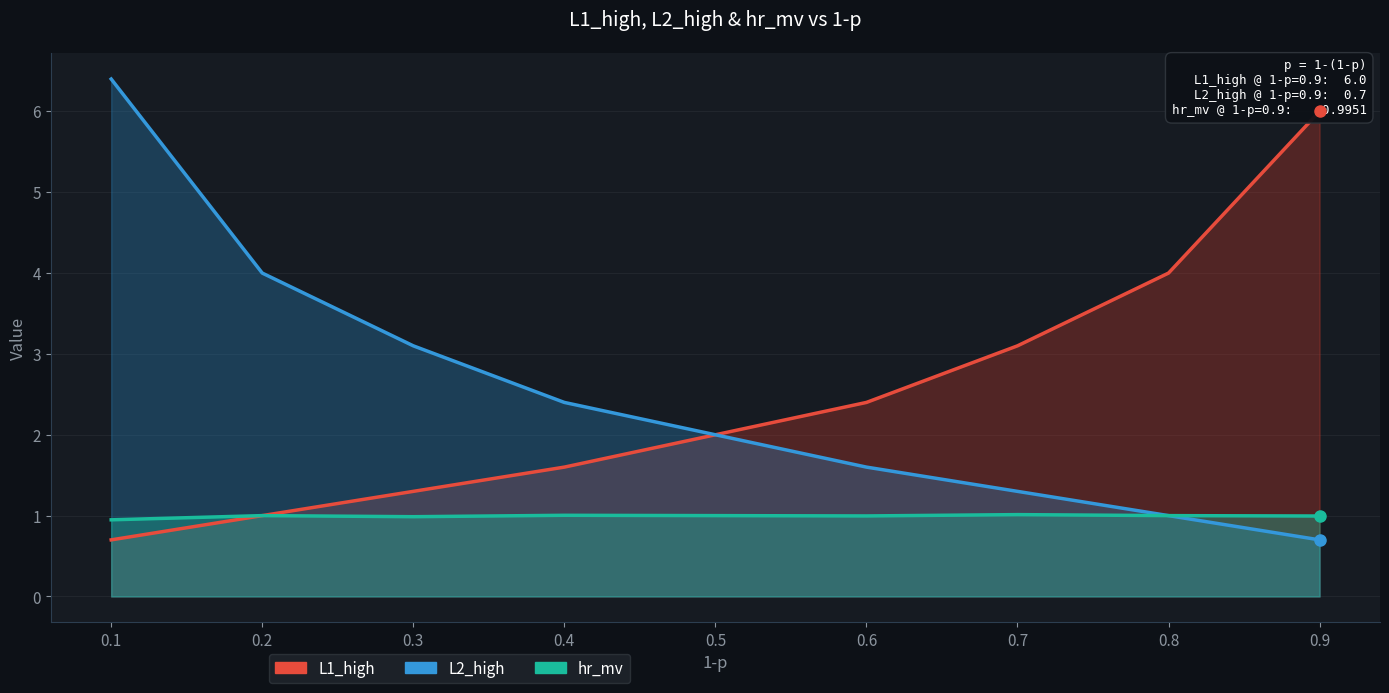

What is the difference between the L2_high values at 0.8 and 0.3?

2.1